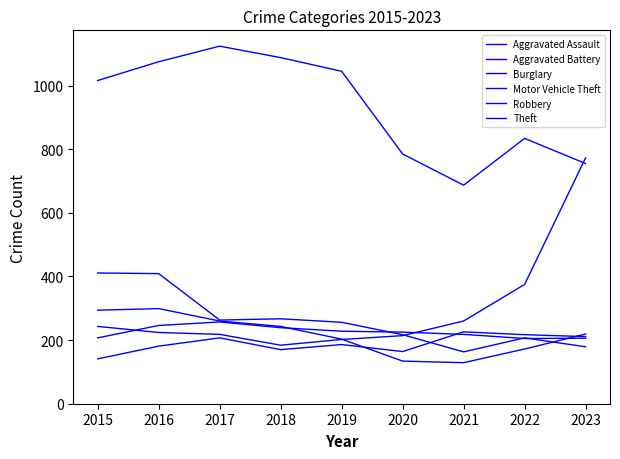

At which category is the sum across all series the highest?

2016